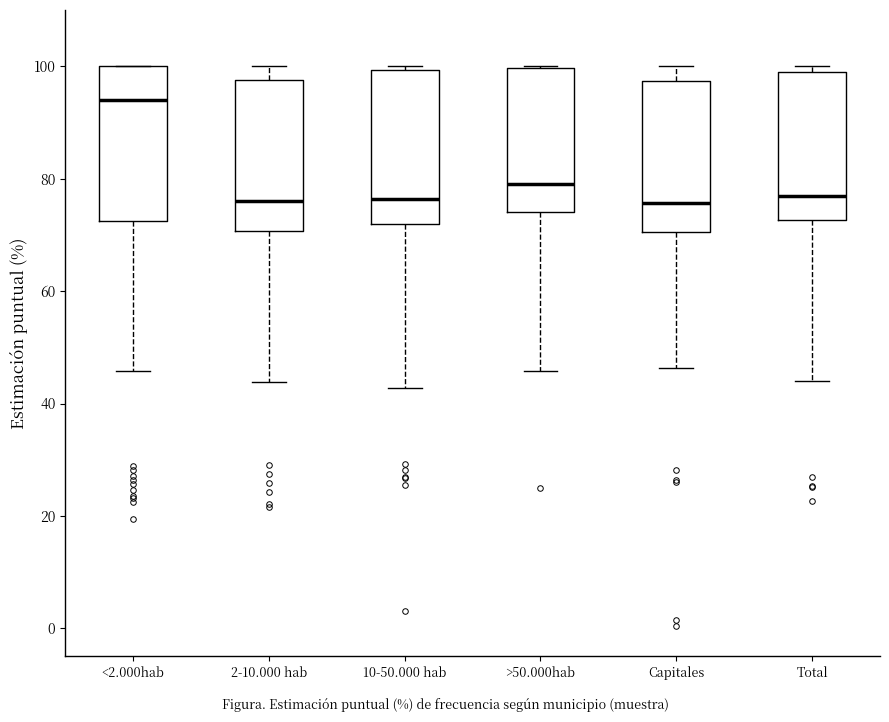

Reading left to right, read every box against the y-axis: the position of its median line, the range the box covers, and the ends of its whiskers. The values are not printed on the chart, so give them approximately, as read against the axis.

<2.000hab: median 94, box 72 to 100, whiskers 46 to 100
2-10.000 hab: median 76, box 70 to 98, whiskers 44 to 100
10-50.000 hab: median 76, box 72 to 100, whiskers 42 to 100 (just above the box's upper edge)
>50.000hab: median 80, box 74 to 100, whiskers 46 to 100
Capitales: median 76, box 70 to 98, whiskers 46 to 100
Total: median 76, box 72 to 98, whiskers 44 to 100